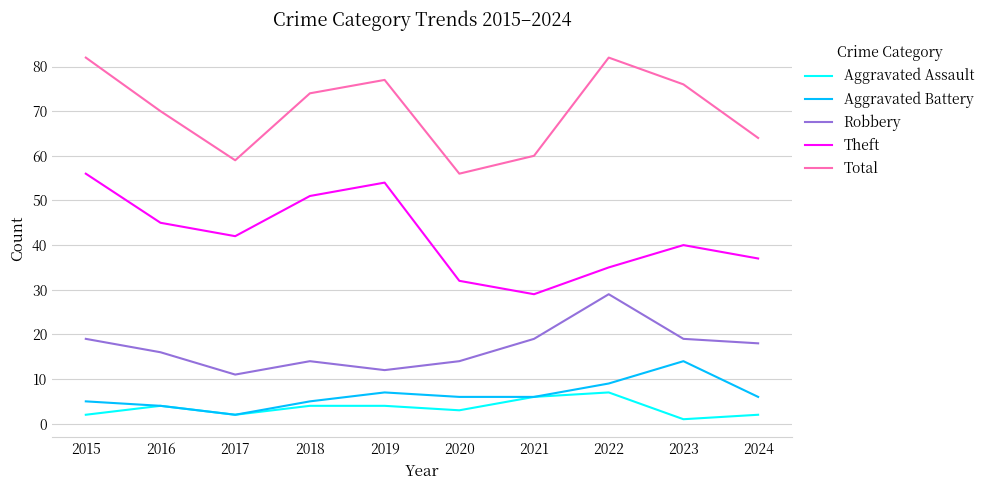

Where is Total nearest to the value 69?

2016